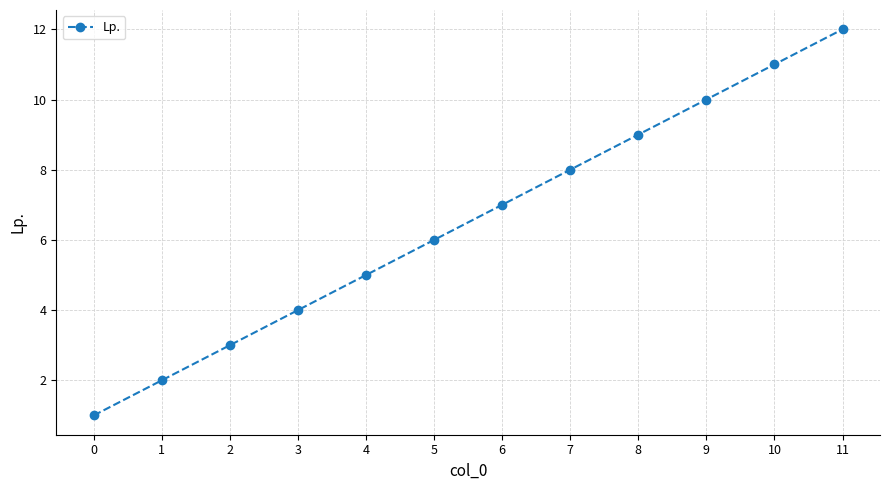

How many distinct data groups are displayed?

1